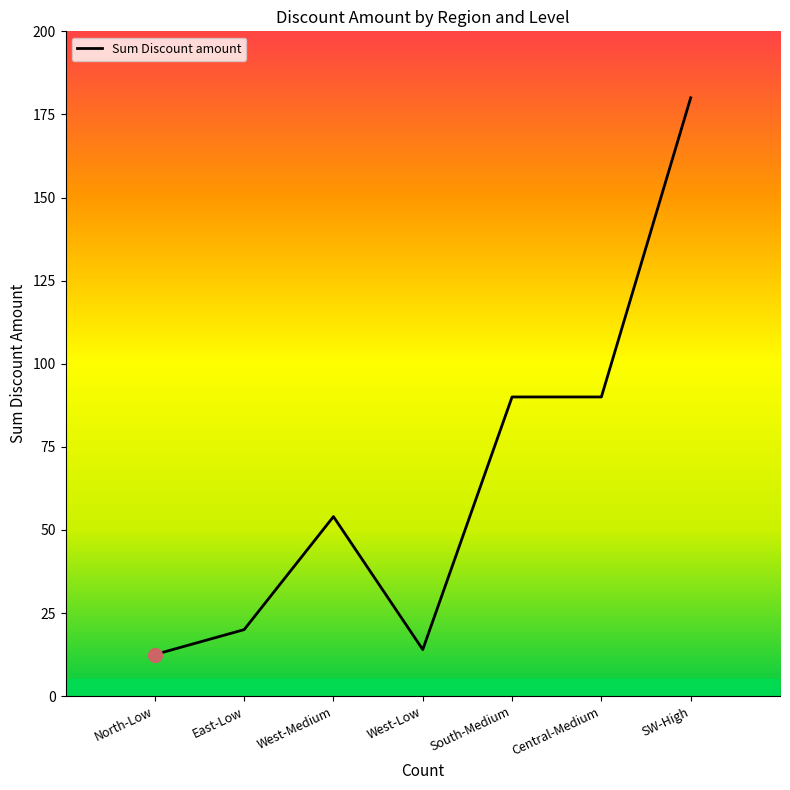

Which label corresponds to the largest value in the chart?

SW-High